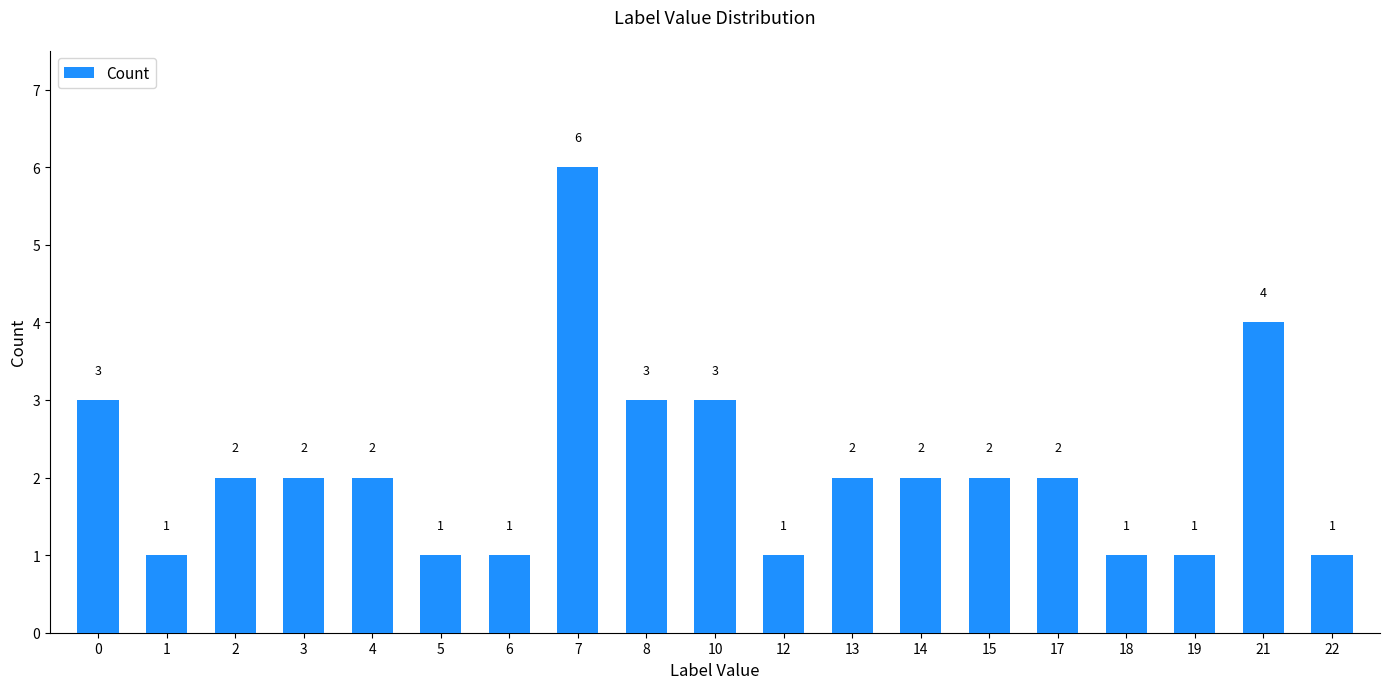

Reading left to right, extract all data points from this chart.

3	1	2	2	2	1	1	6	3	3	1	2	2	2	2	1	1	4	1